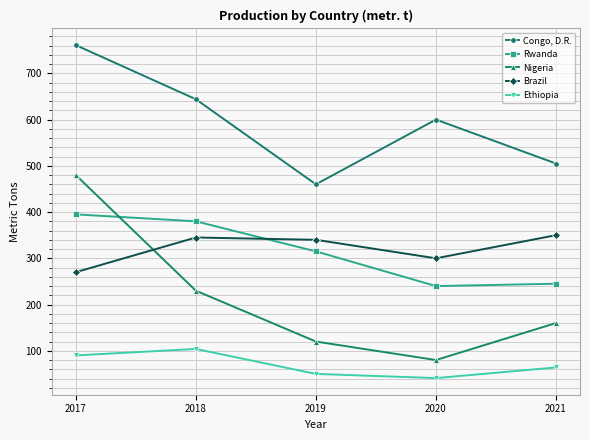

What is the difference between the maximum and minimum values in the Ethiopia series?

63